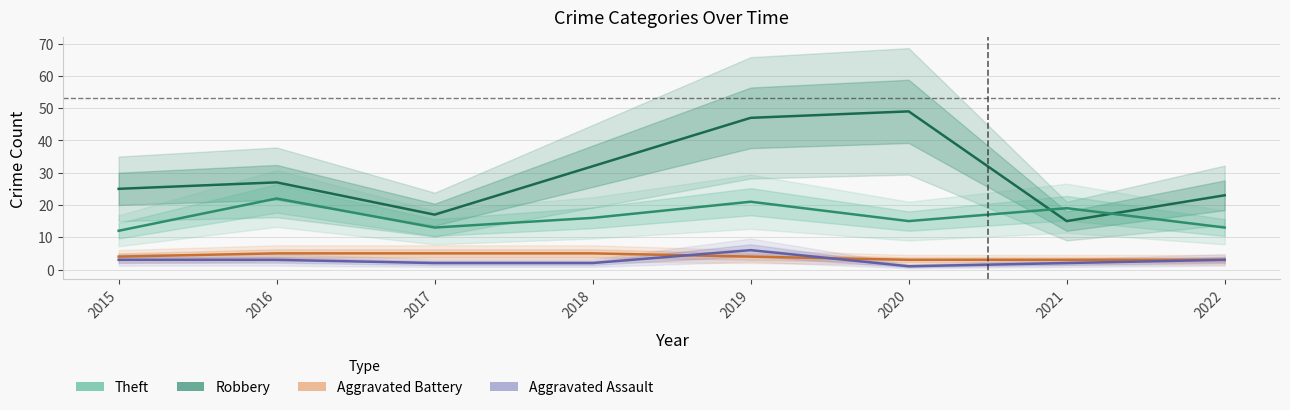

The value of Theft at 2018 is 45. True or false?

False